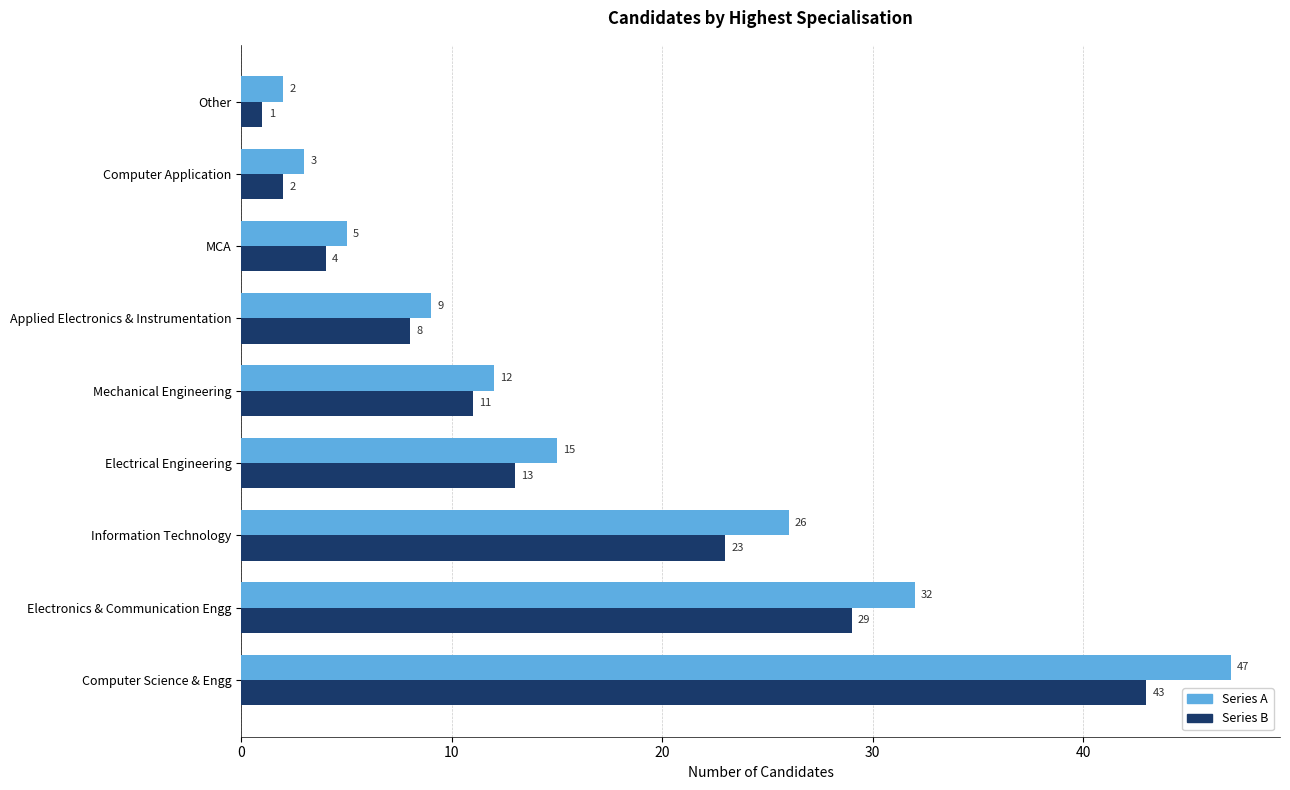

What is the total value across all series at Computer Science & Engg?

90